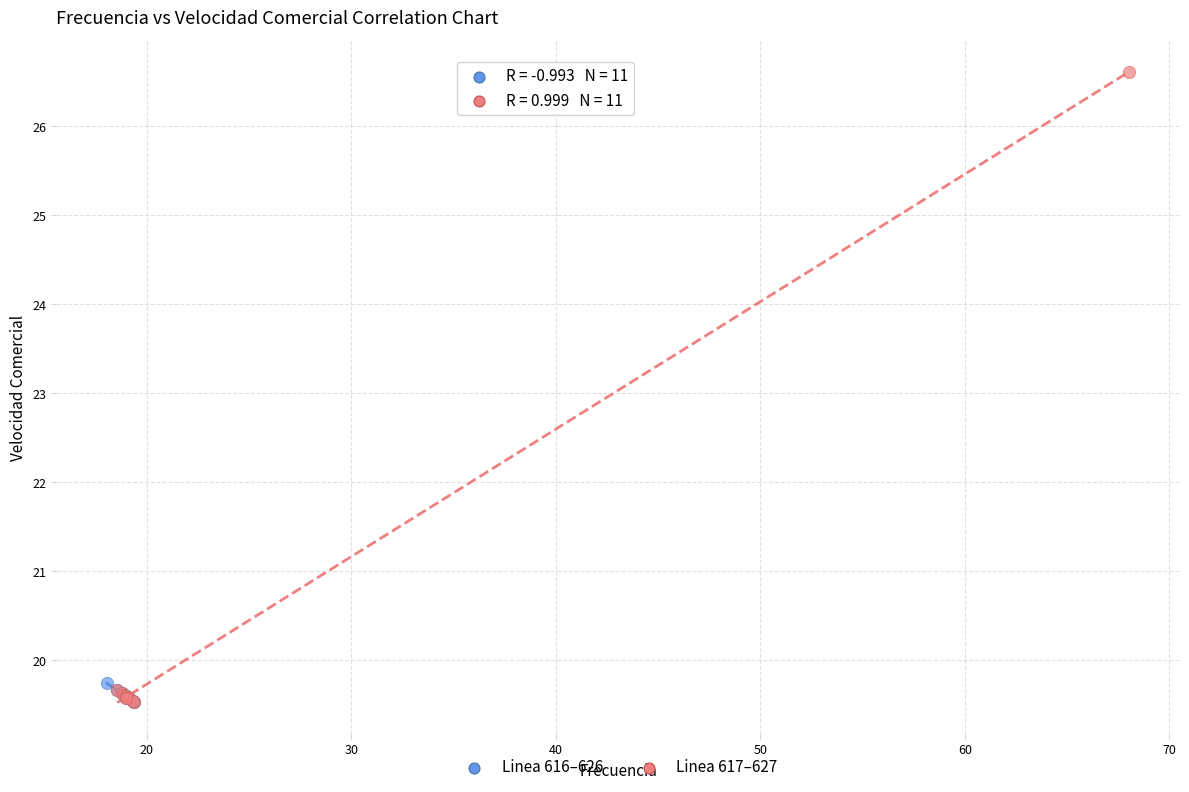

Which series contains the highest Y value?

Linea 617–627